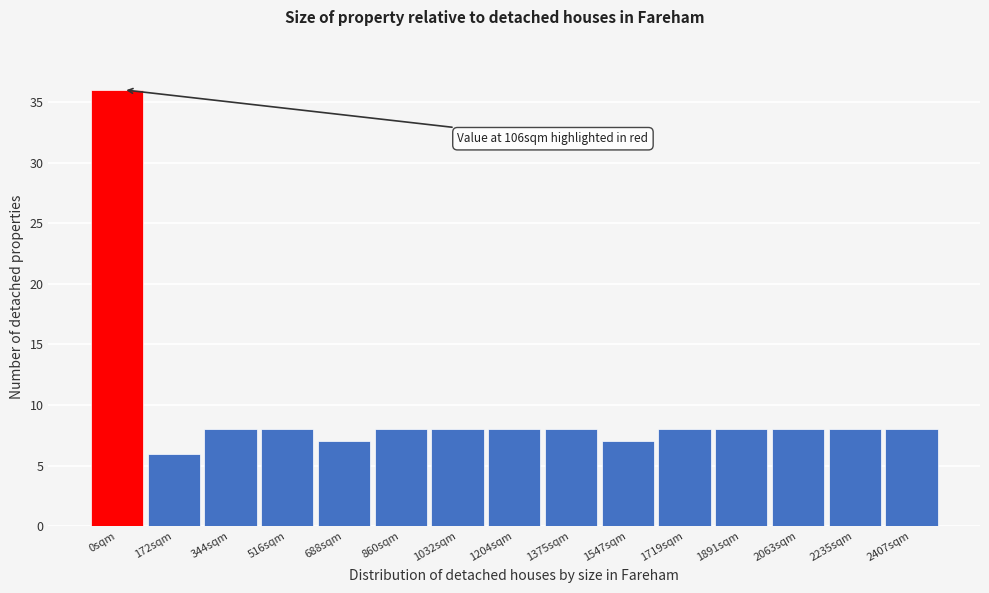

Reading left to right, extract all data points from this chart.

0sqm=36	172sqm=6	344sqm=8	516sqm=8	688sqm=7	860sqm=8	1032sqm=8	1204sqm=8	1375sqm=8	1547sqm=7	1719sqm=8	1891sqm=8	2063sqm=8	2235sqm=8	2407sqm=8